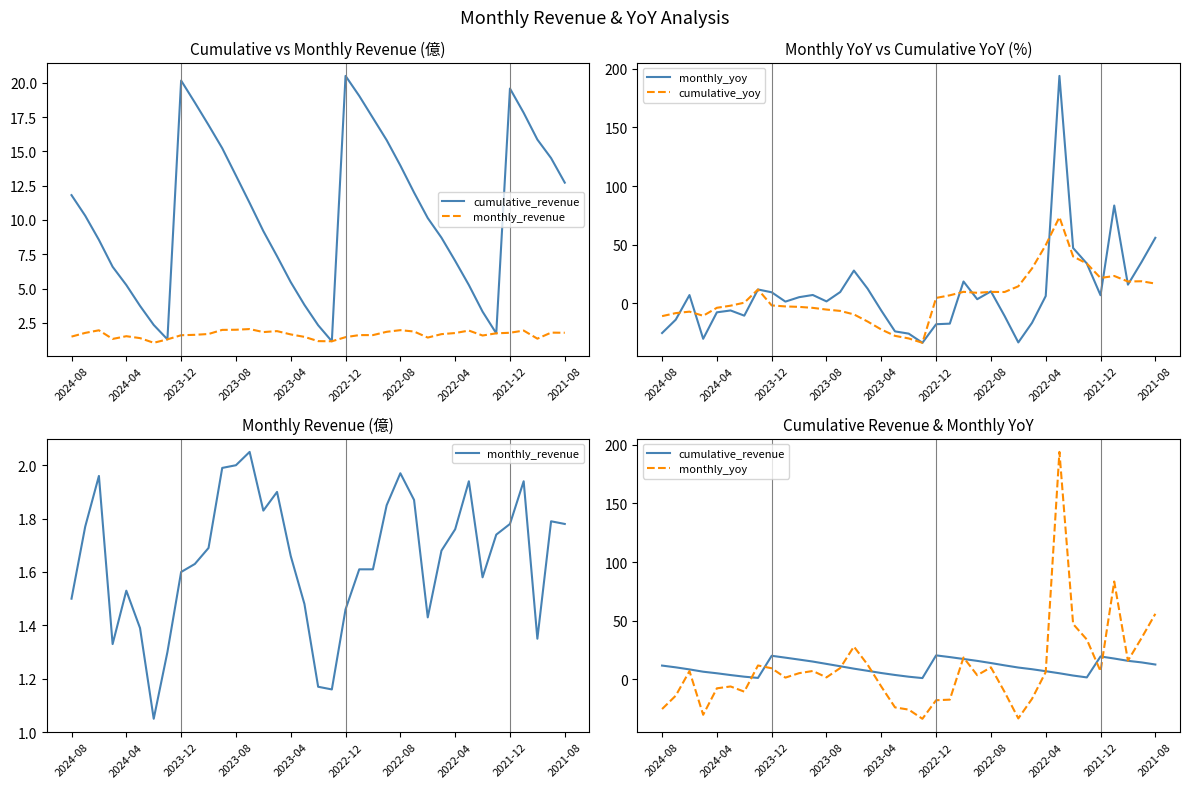

Count the number of data series in this chart.

4